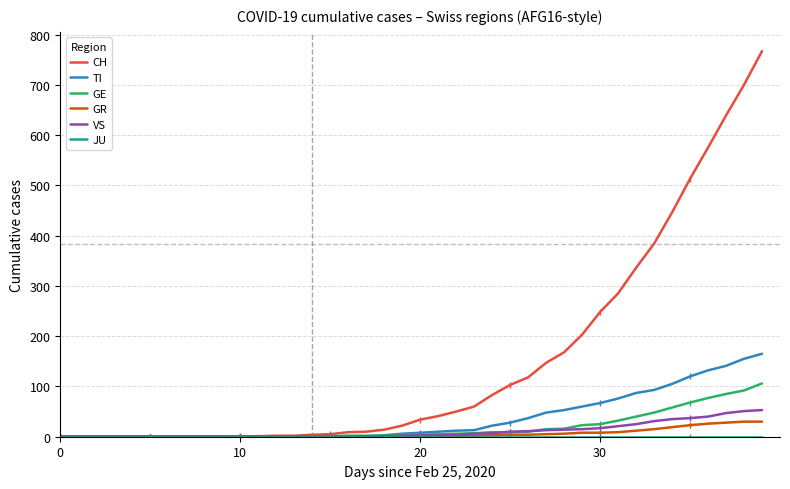

Which series has the largest total across all categories?

CH